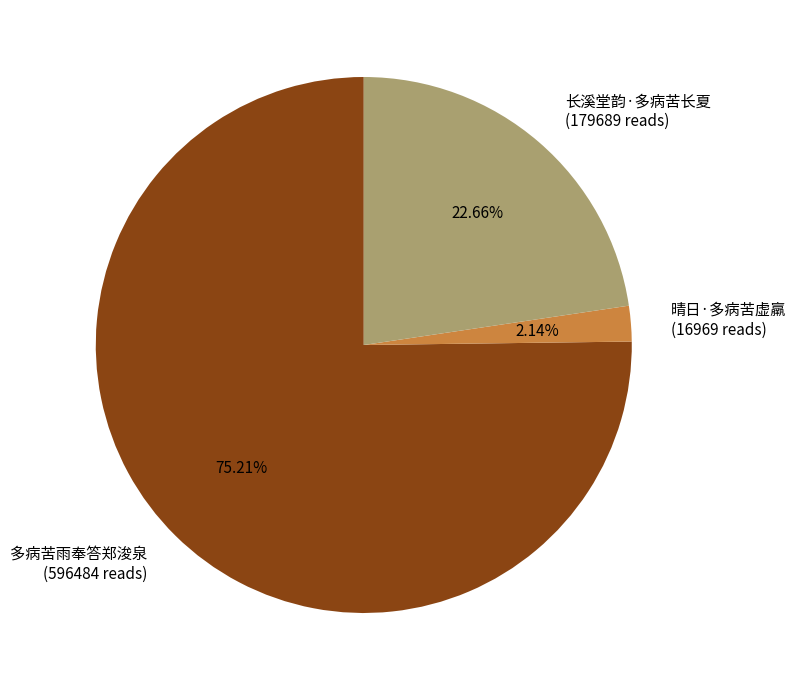

Between 多病苦雨奉答郑浚泉 (596484 reads) and 长溪堂韵·多病苦长夏 (179689 reads), which is larger?

多病苦雨奉答郑浚泉 (596484 reads)